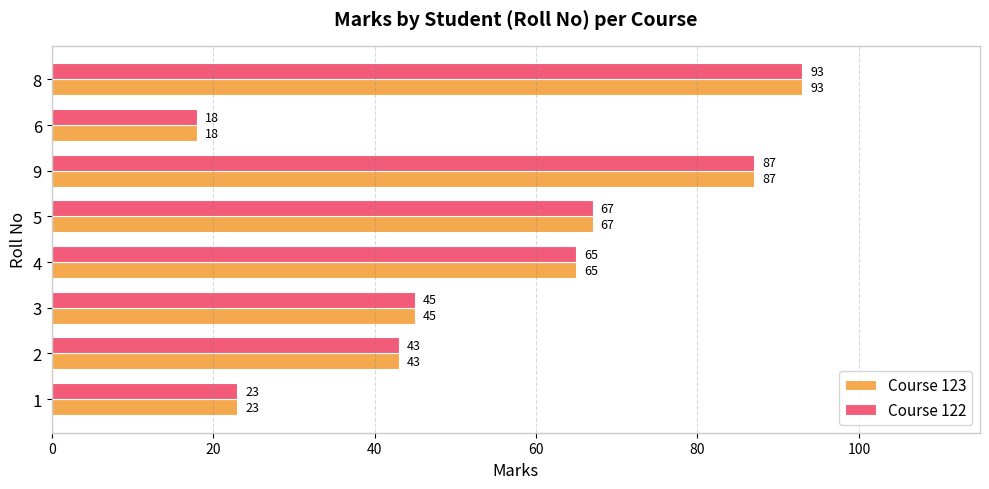

What is the maximum value for Course 122?

93